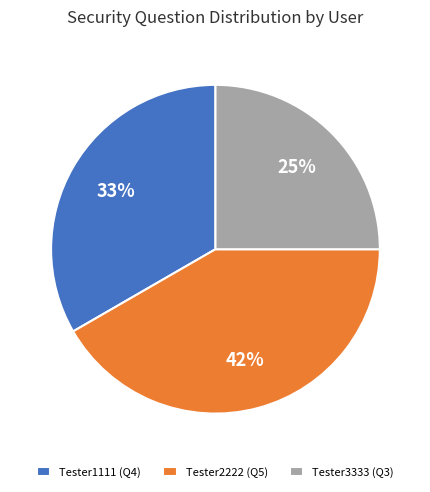

Count the number of slices in the pie.

3